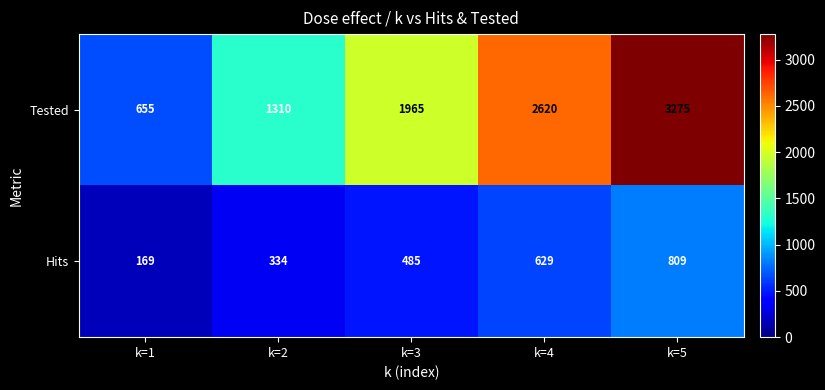

How many distinct data groups are displayed?

2